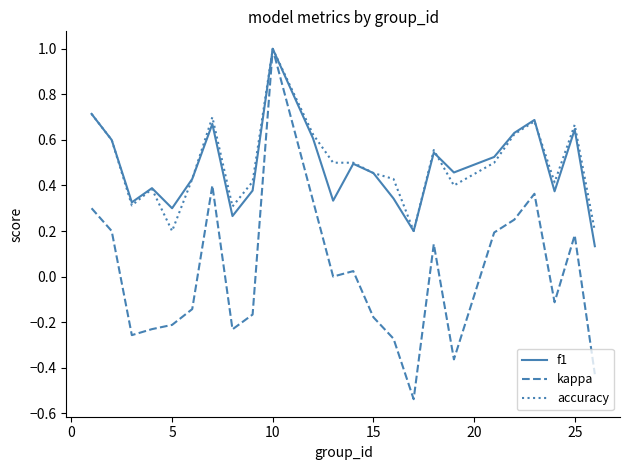

In f1, how many points are higher than both neighbors (excluding endpoints)?

7